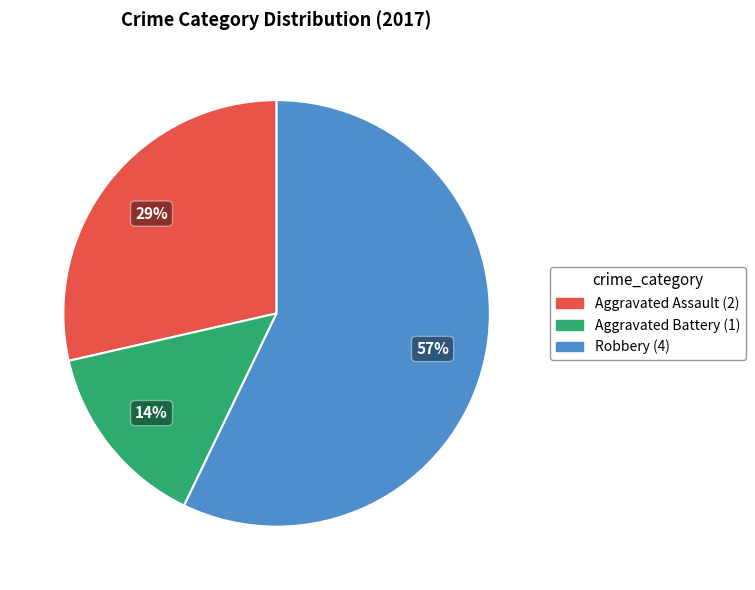

To the nearest percent, what is the difference between the largest and smallest slice percentages?

43%